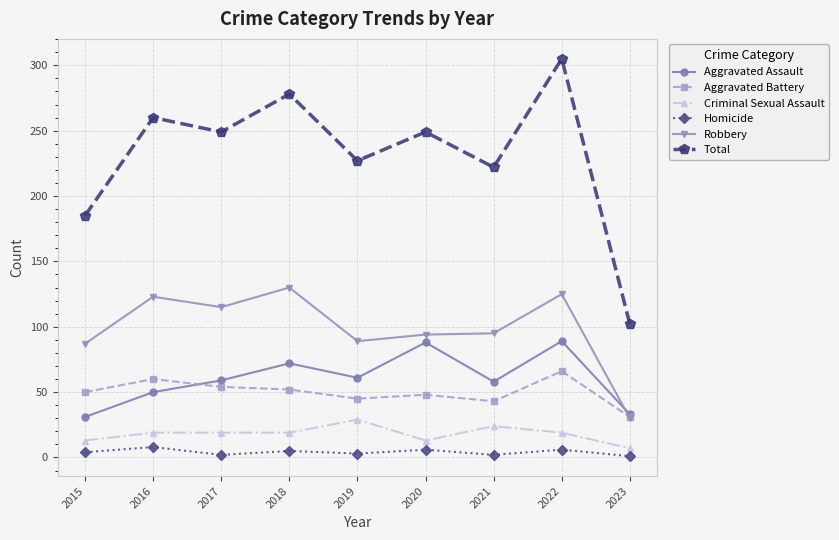

What is the spread (max minus min) of values at 2016?

252